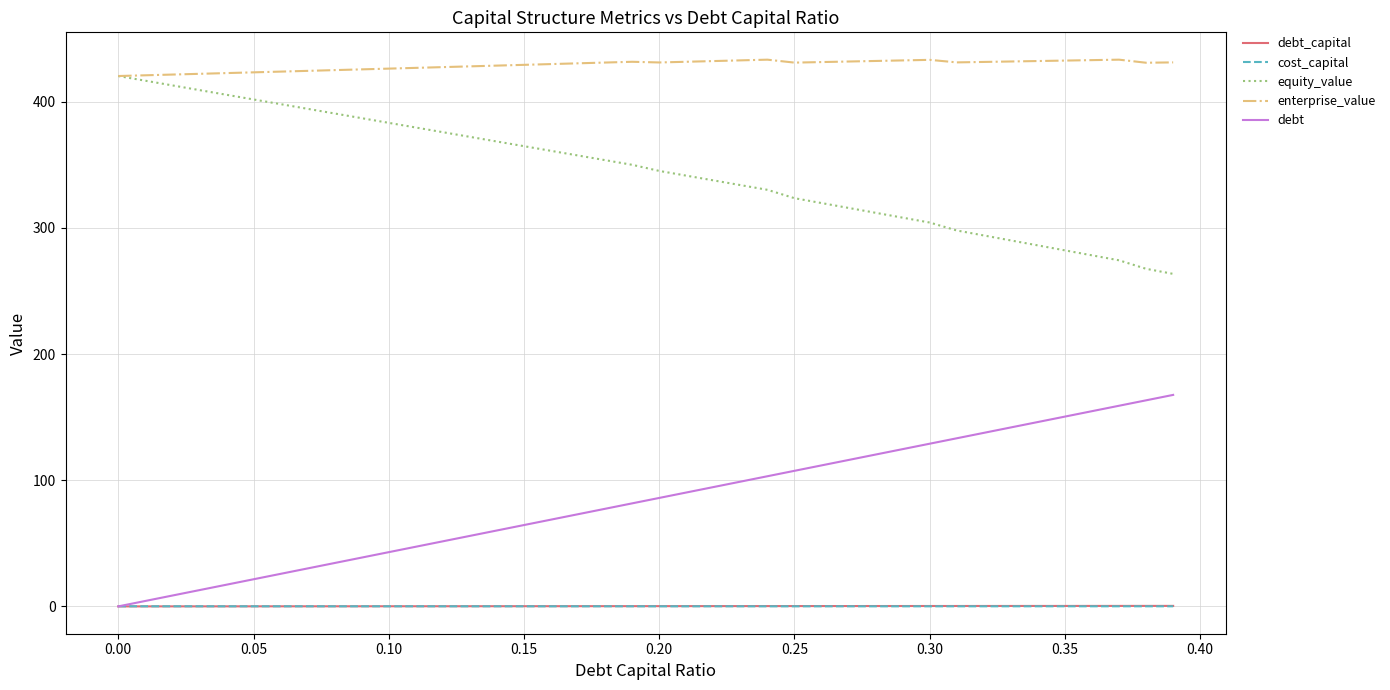

What is the difference between the maximum and minimum values in the debt series?

167.6